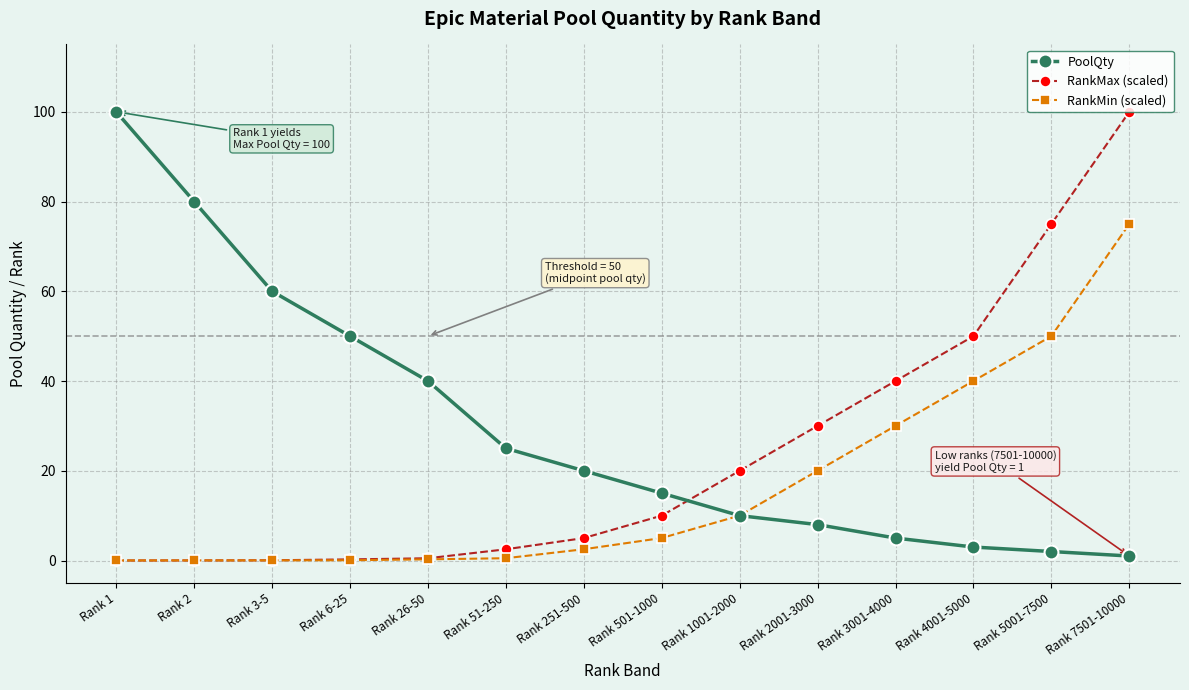

At Rank 4001-5000, list the series in order from largest to smallest.

RankMax (scaled), RankMin (scaled), PoolQty